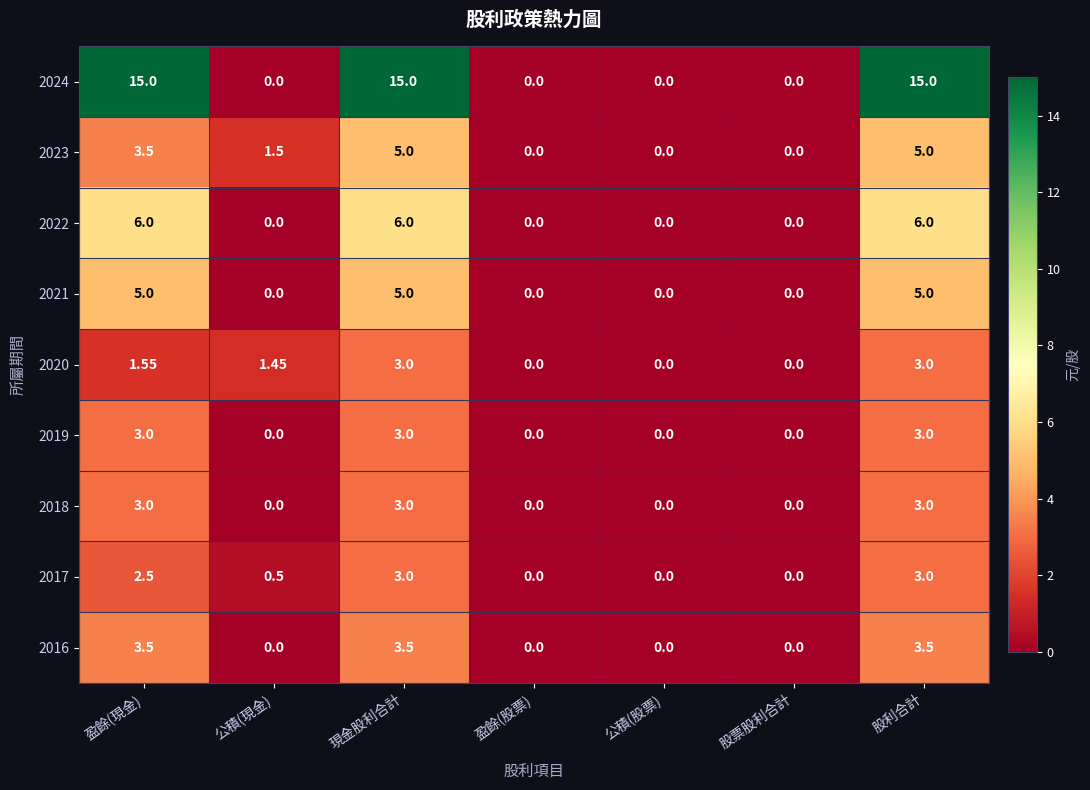

Is the value of 2016 at 盈餘(現金) greater than the value of 2019 at 股利合計?

Yes